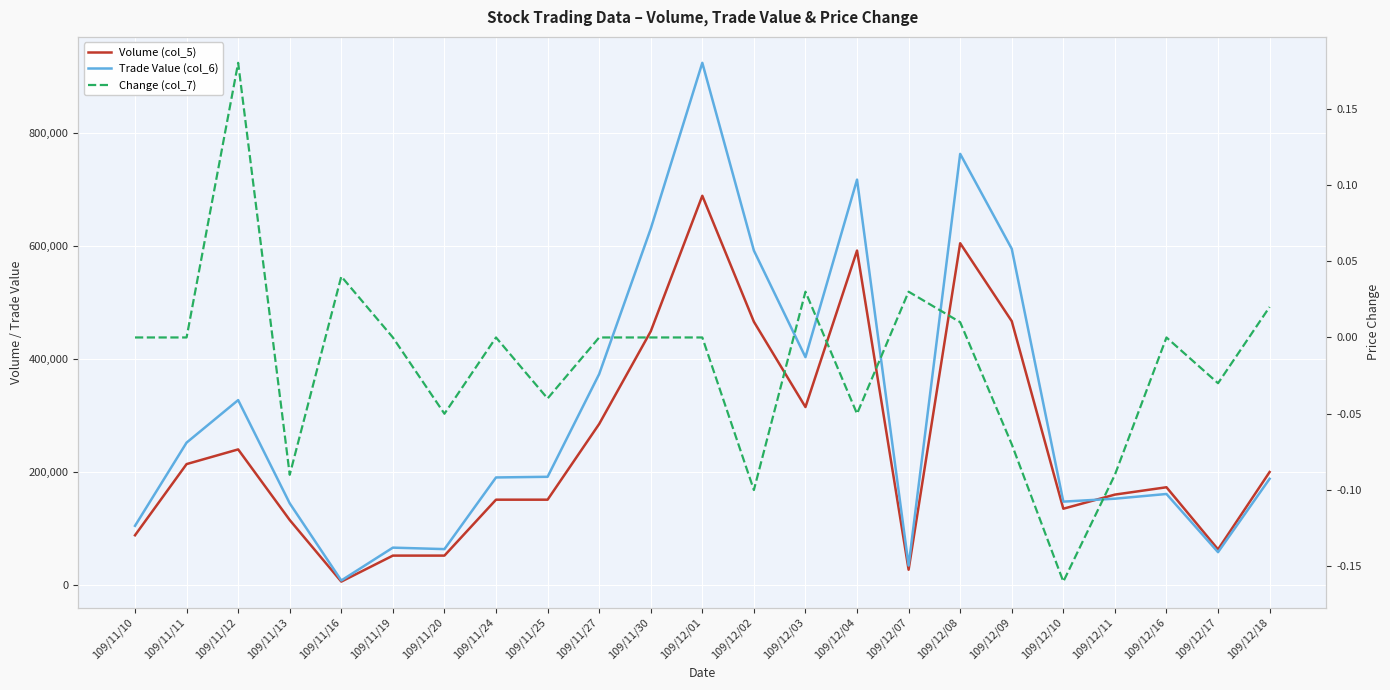

List the series in order of their peak value, lowest first.

Change (col_7), Volume (col_5), Trade Value (col_6)